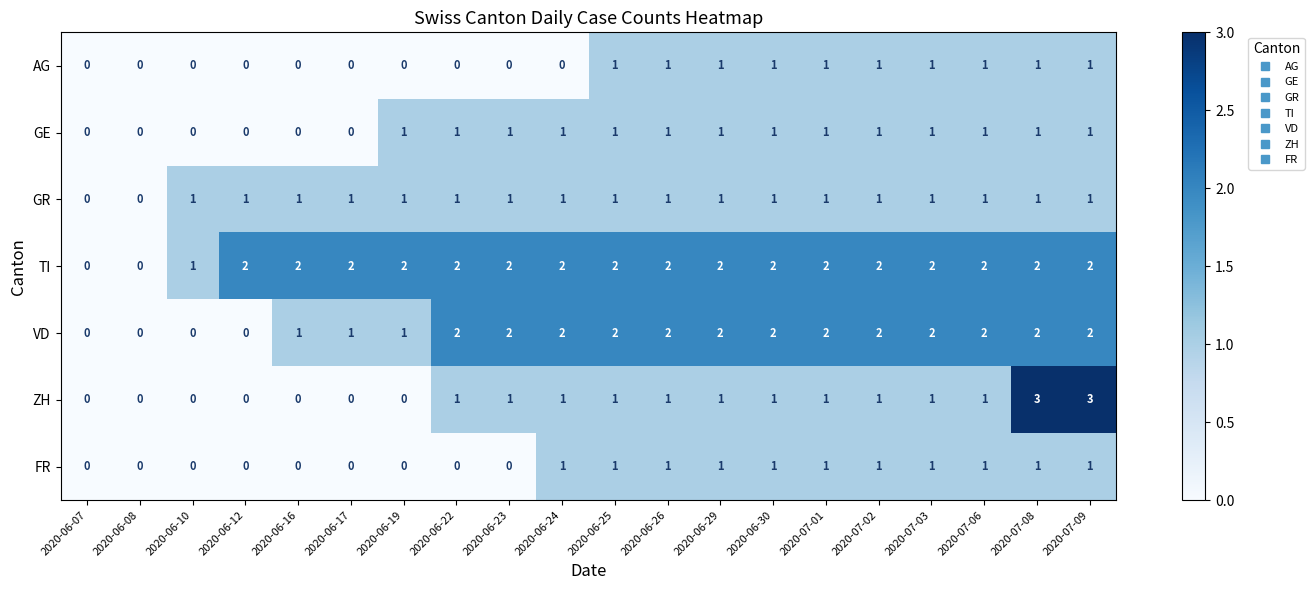

True or false: VD has a value of 3 at 2020-07-01.

False